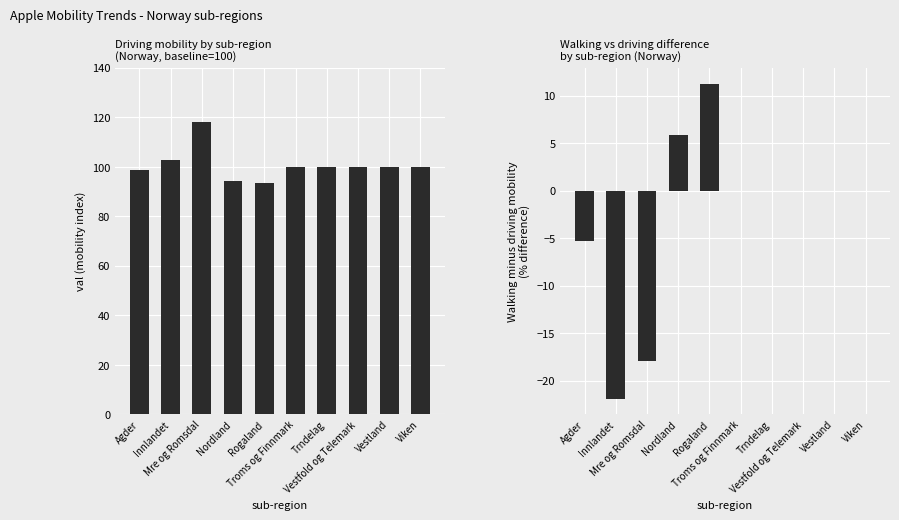

List the series in order of their overall mean, highest first.

driving, walking - driving